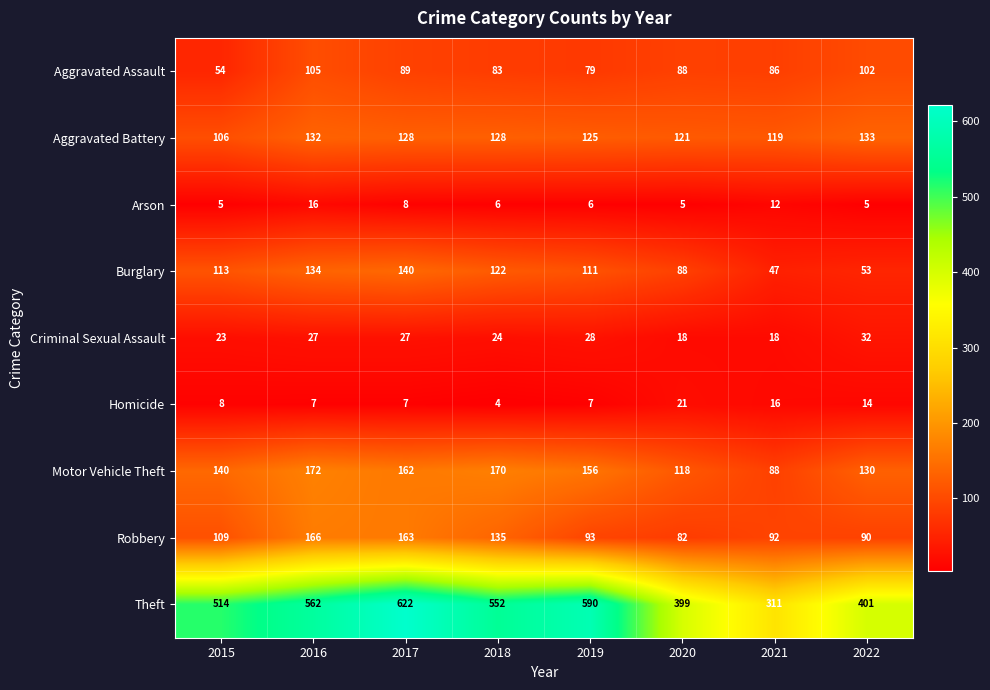

Which series has the largest total across all categories?

Theft